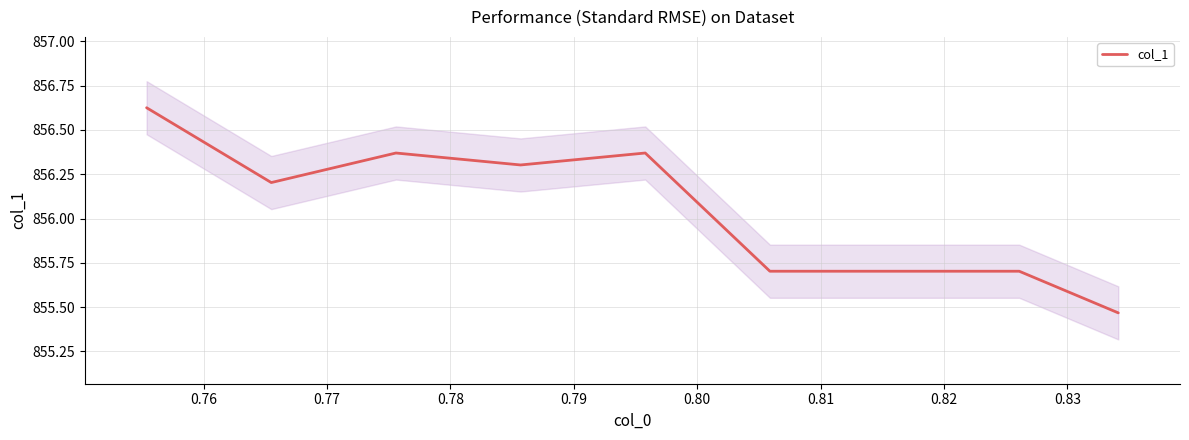

What is the sum of the values at 0.77 and 0.80?

1712.1